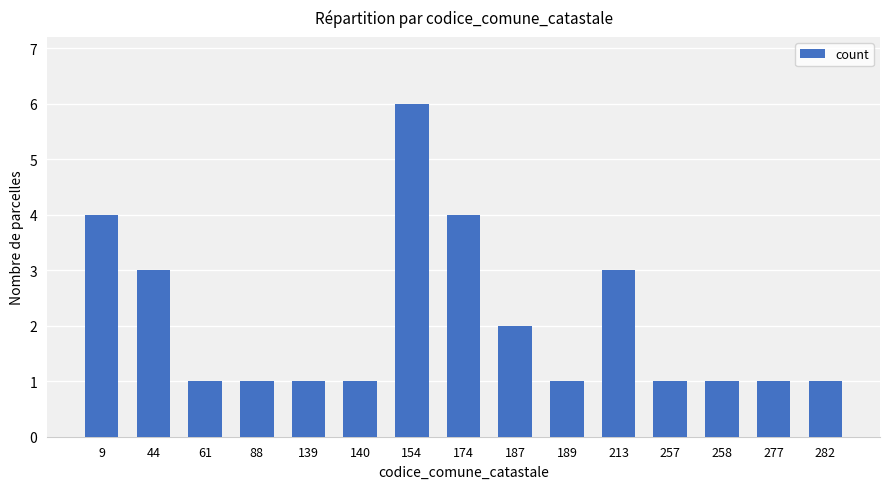

What is the change in value from 174 to 282?

-3